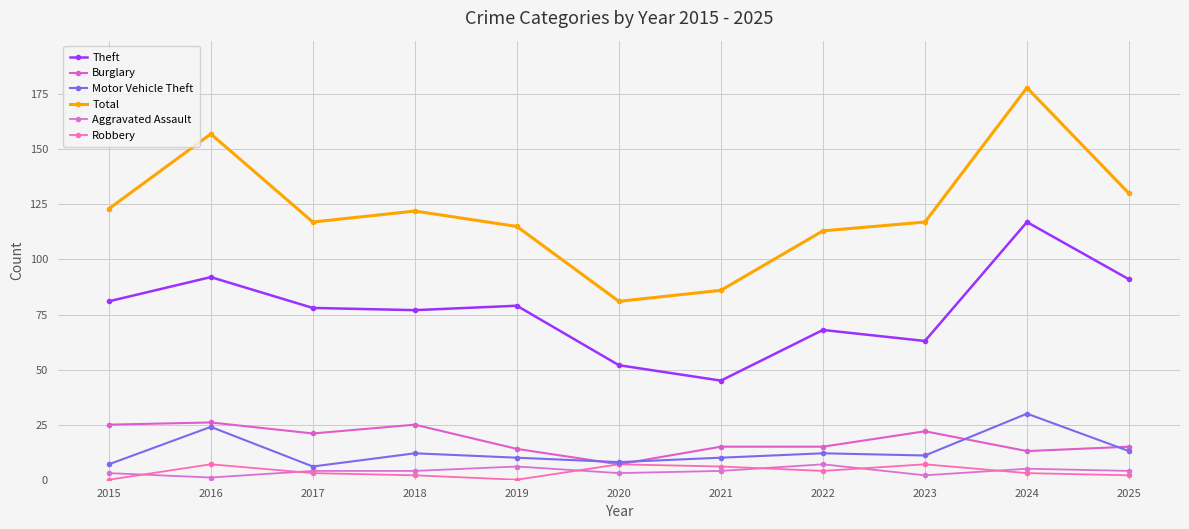

Does the chart have visible grid lines?

Yes